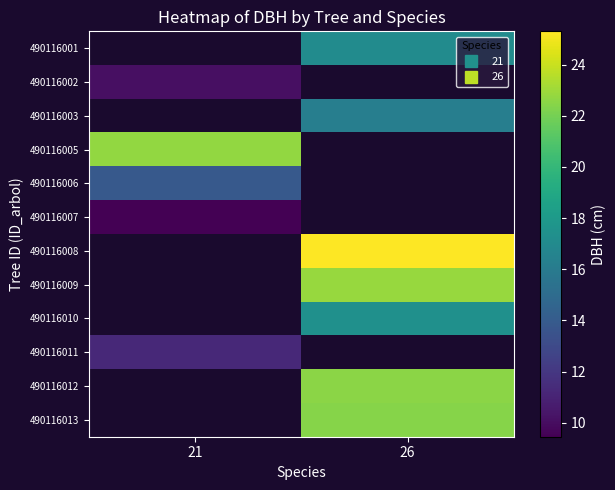

At which category does the chart reach its peak across all series?

26